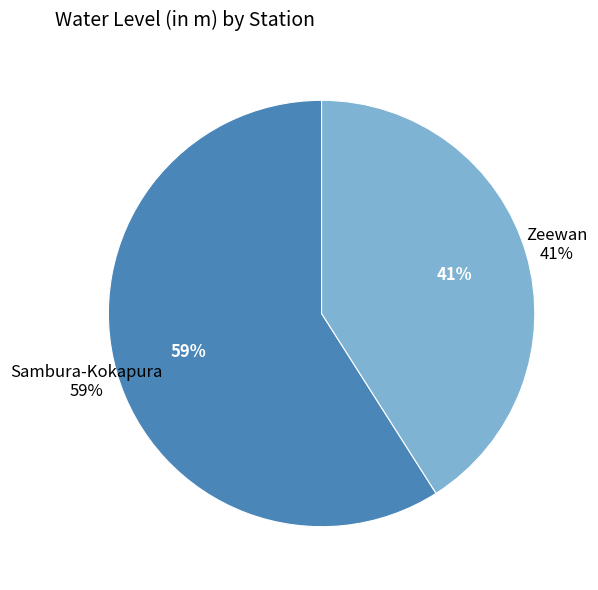

Which has a higher value, Sambura-Kokapura or Zeewan?

Sambura-Kokapura